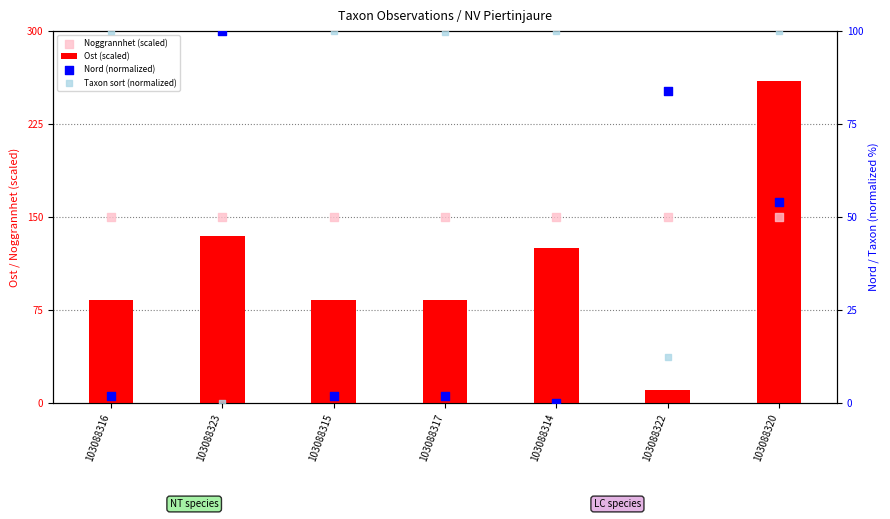

Which series has the largest total across all categories?

Noggrannhet (scaled)